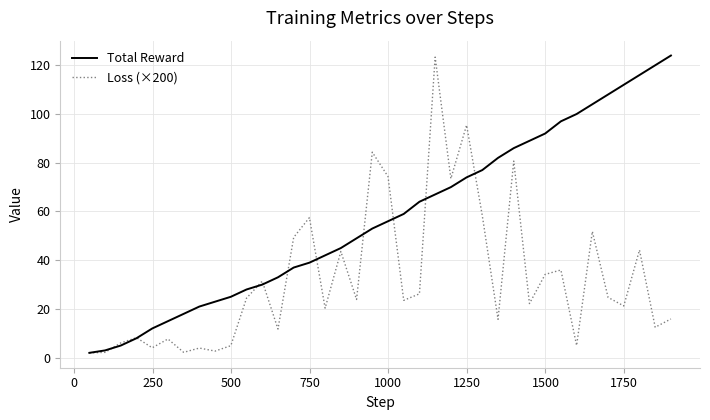

What is the greatest value displayed?

124.0